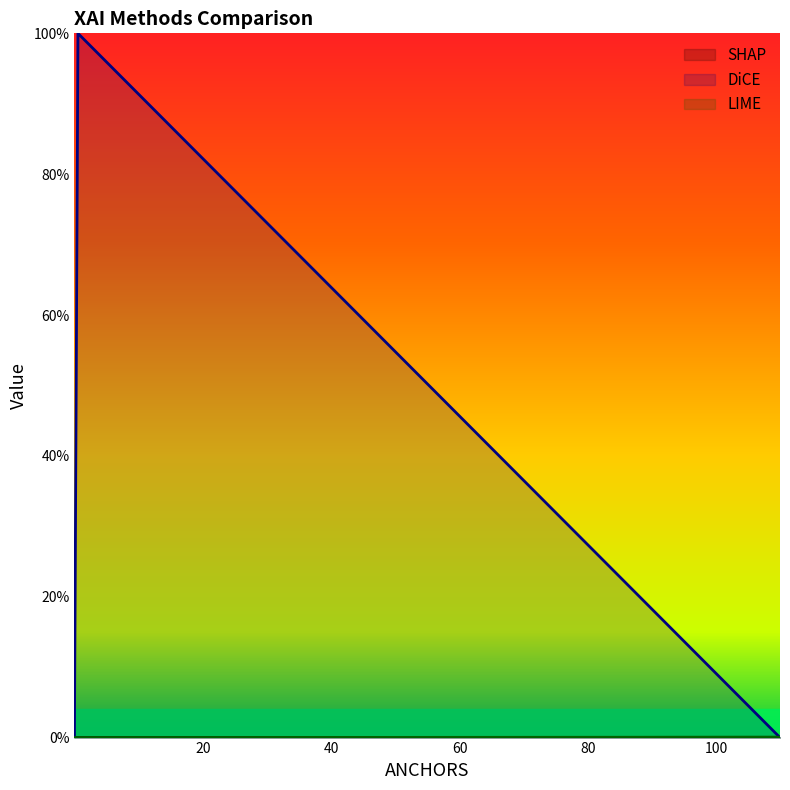

Reading left to right, extract all data points from this chart.

SHAP: 0.0	0.0	0.0	0.0	0.0
DiCE: 0.0	0.0	0.0	100.0	0.0
LIME: 0.0	0.0	0.0	0.0	0.1